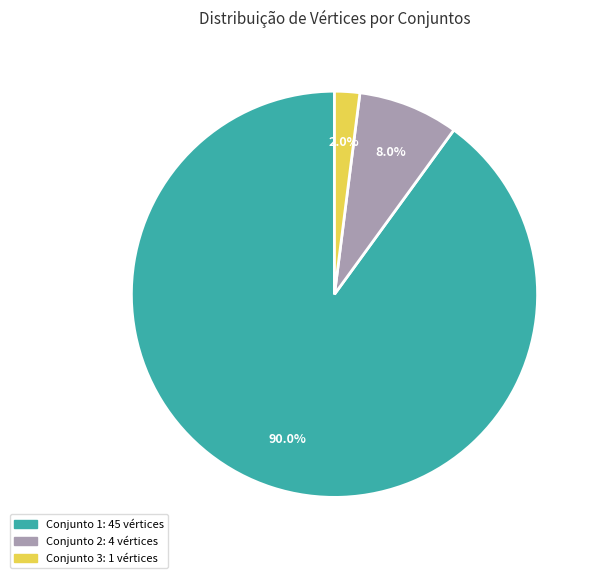

Does any single category account for the majority?

Yes